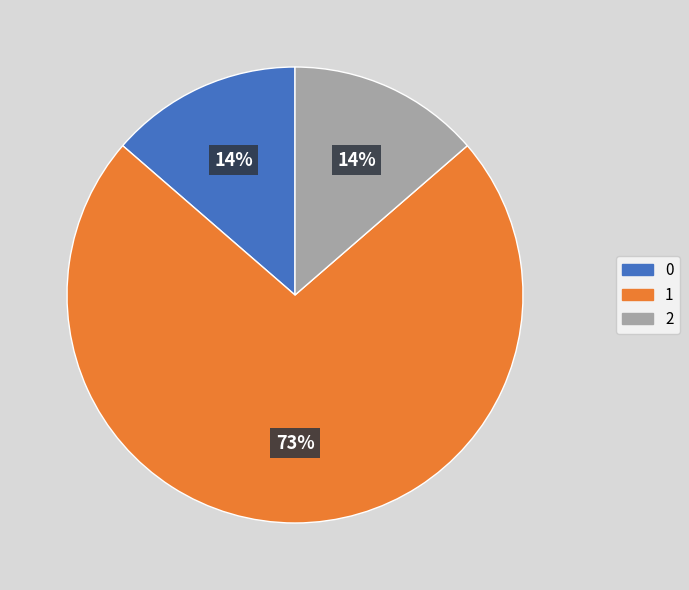

Does any single category account for the majority?

Yes